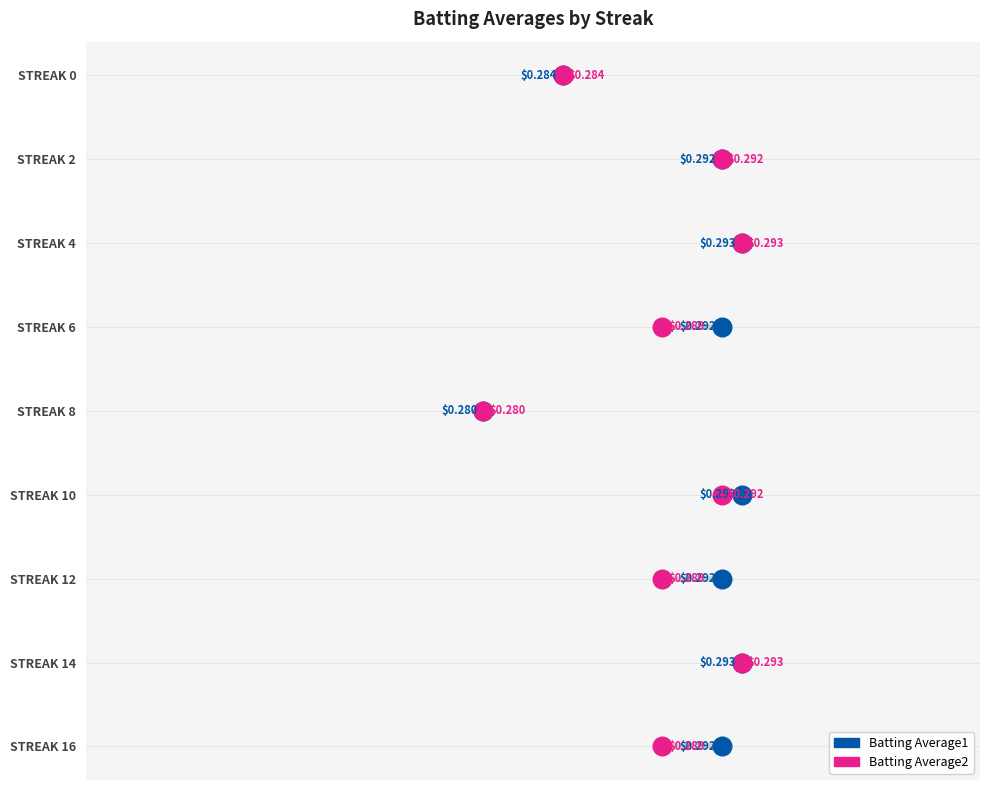

What are all the series names shown in the legend?

Batting Average1, Batting Average2